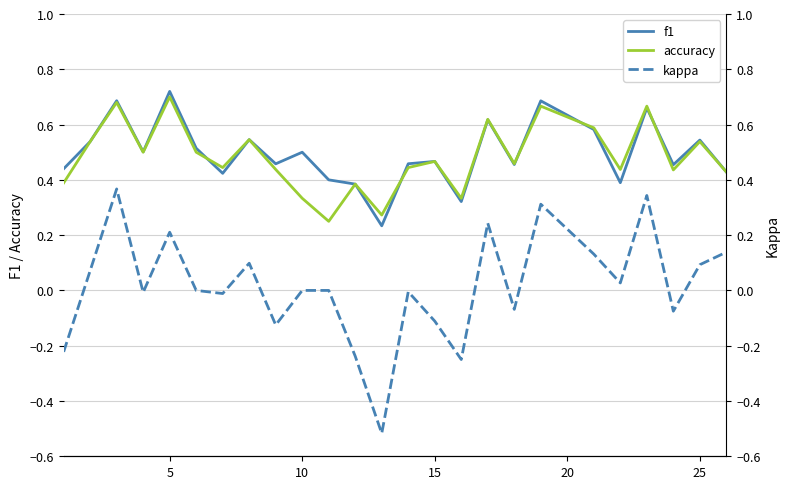

In accuracy, how many points are higher than both neighbors (excluding endpoints)?

9